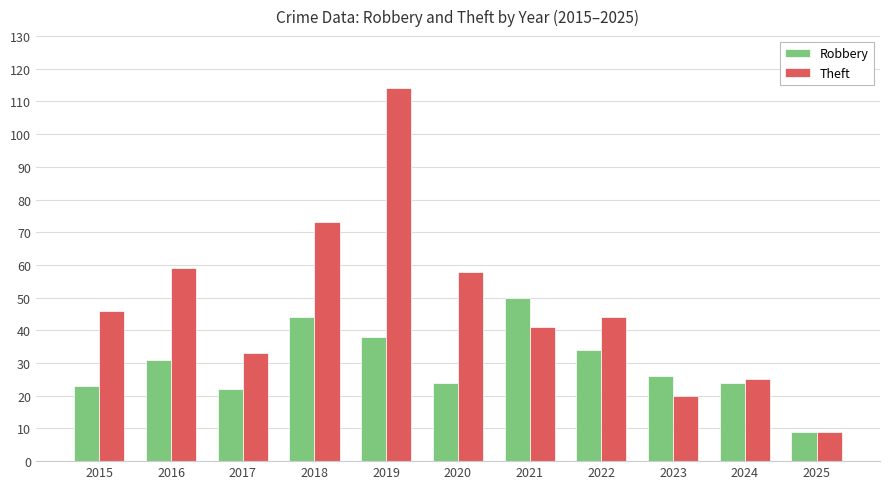

At which category is the sum across all series the highest?

2019